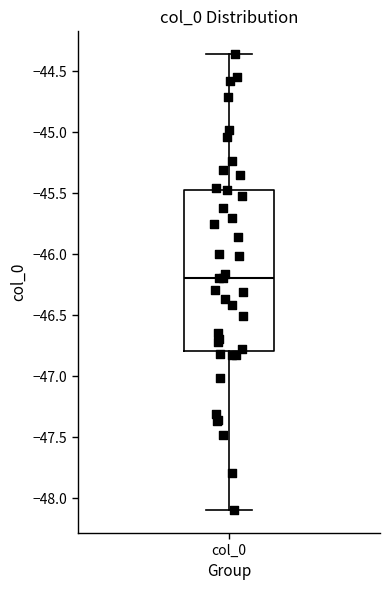

Transcribe this box plot: give where the median line is, the range the box spans, and where the two whiskers end, as read against the y-axis. The values are not printed on the chart, so give them approximately, as read against the axis.

median -46.20, box -46.80 to -45.45, whiskers -48.10 to -44.35